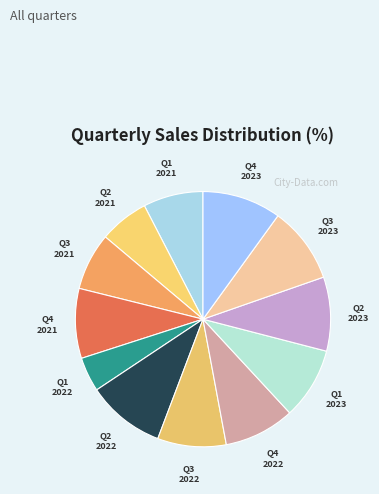

Which slice is the smallest?

Q1 2022